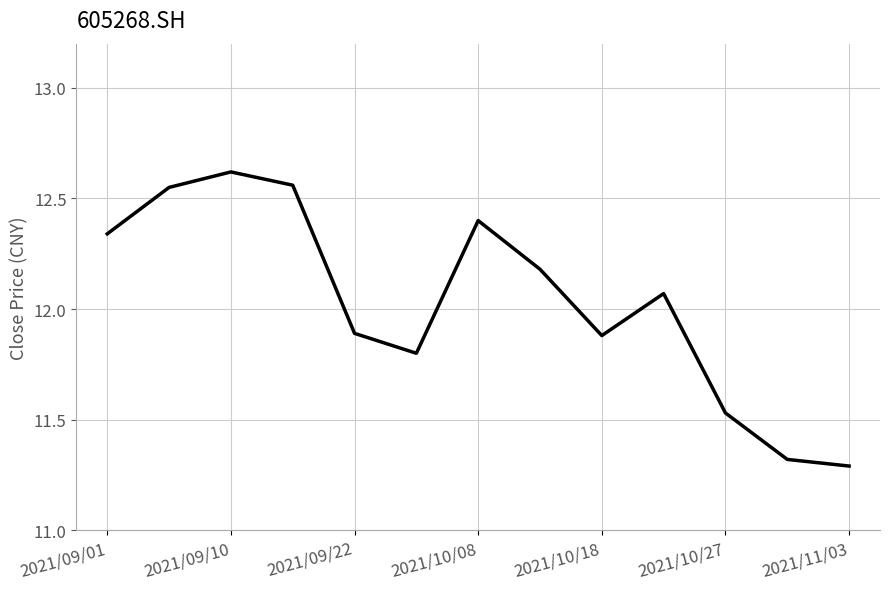

What is the smallest value displayed?

11.3